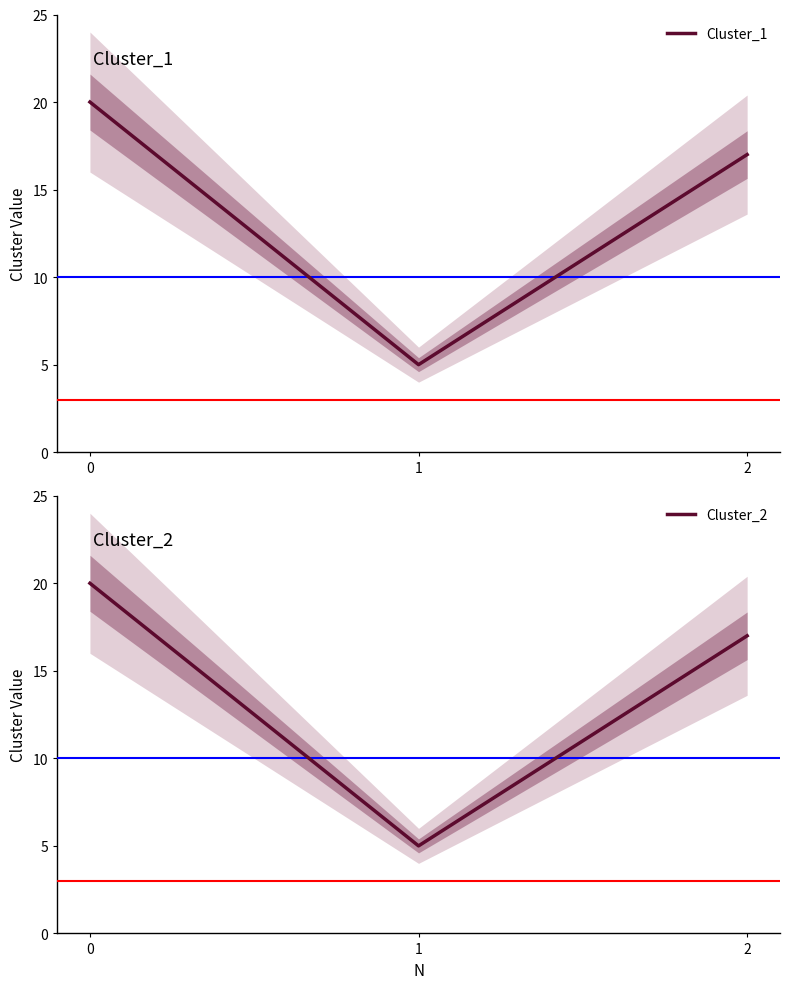

How many values in the Cluster_1 series exceed 17?

1